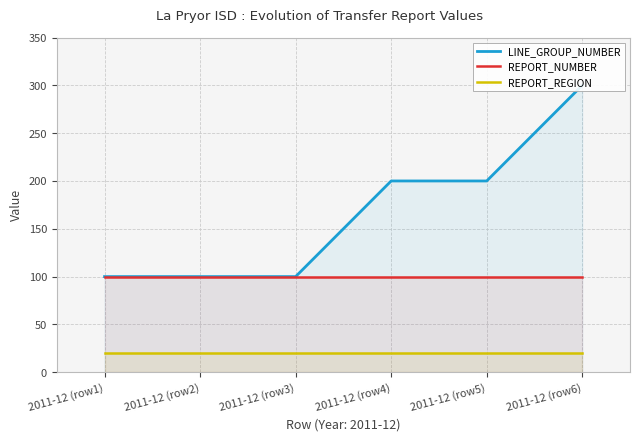

True or false: LINE_GROUP_NUMBER and REPORT_NUMBER intersect in this chart.

False